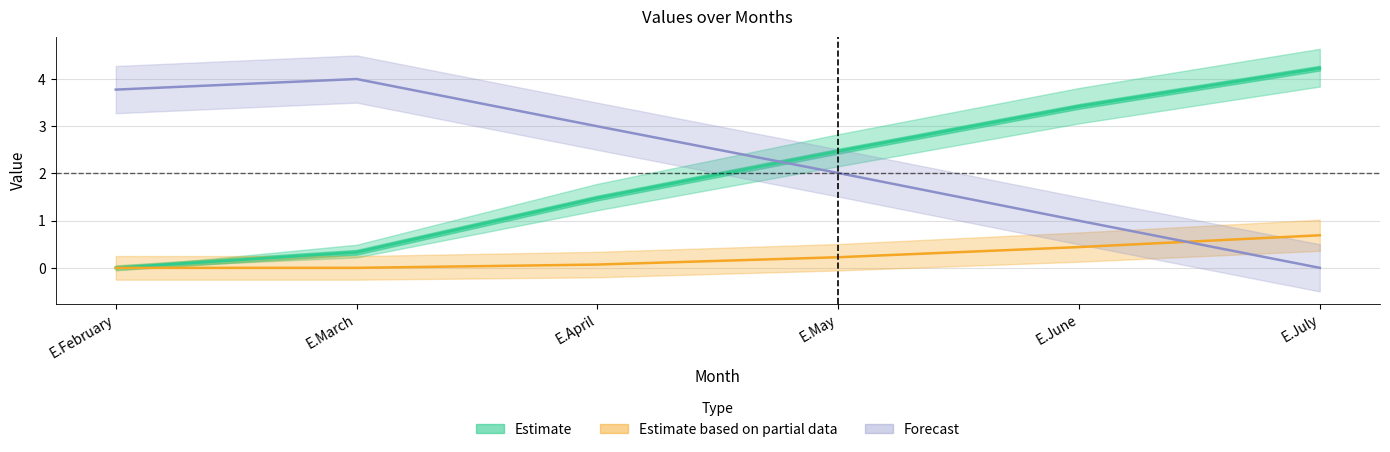

True or false: Forecast has more than 2 interior local peaks.

False